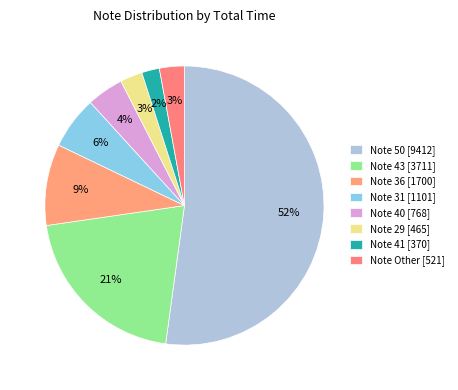

Which slice is the largest?

50